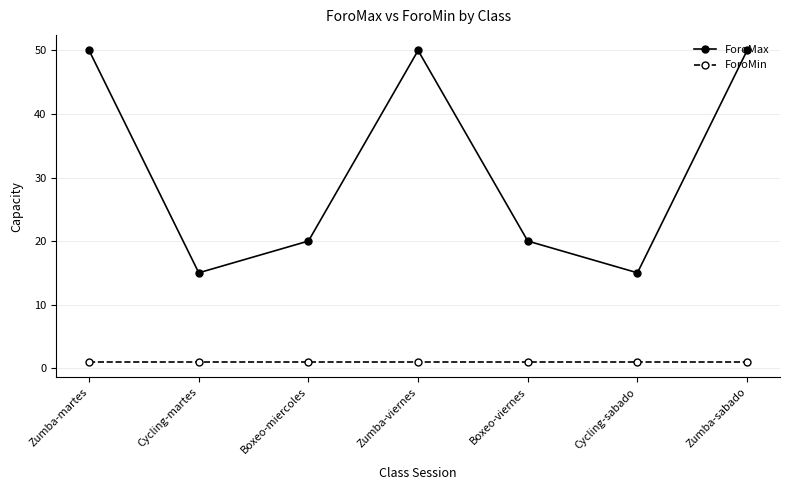

In ForoMax, how many points are lower than both neighbors (excluding endpoints)?

2